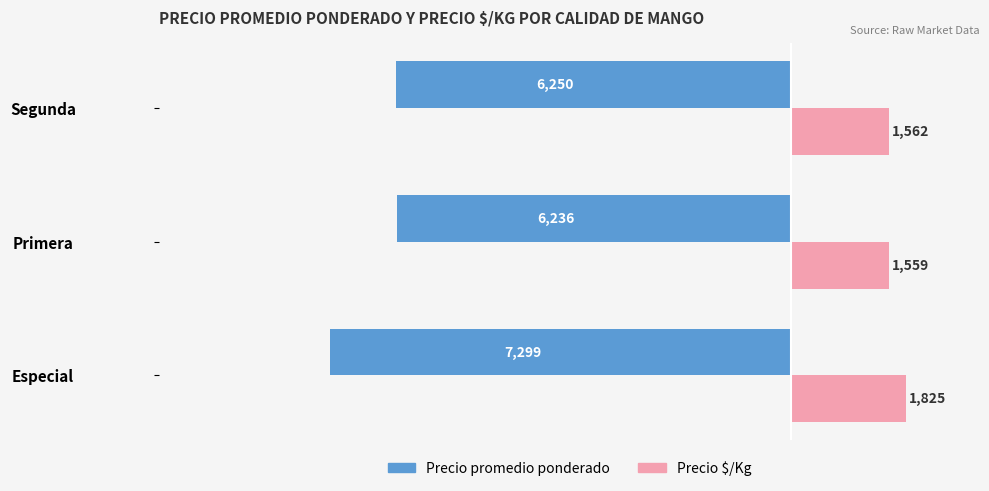

What are all the series names shown in the legend?

Precio promedio ponderado, Precio $/Kg